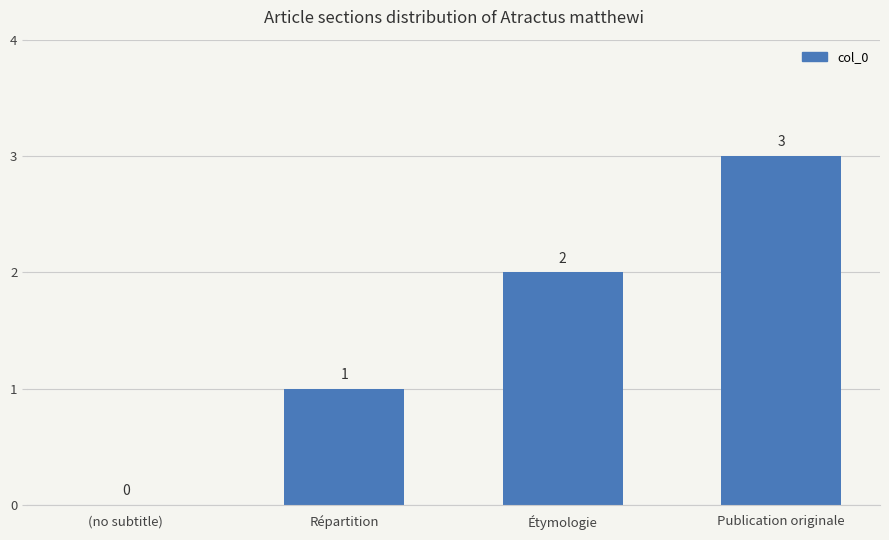

Count the number of categories in the chart.

4